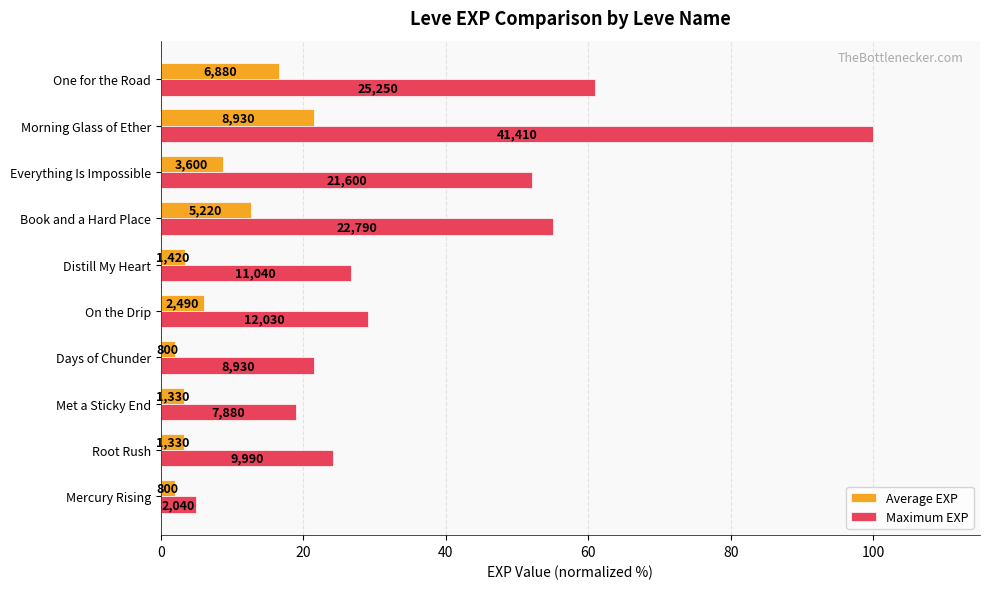

Rank the series by their maximum value, from highest to lowest.

Maximum EXP, Average EXP